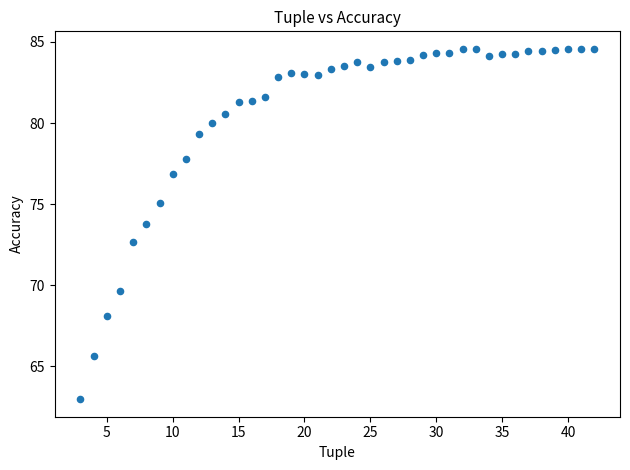

What Y value in the scatter plot is closest to 73?

72.7